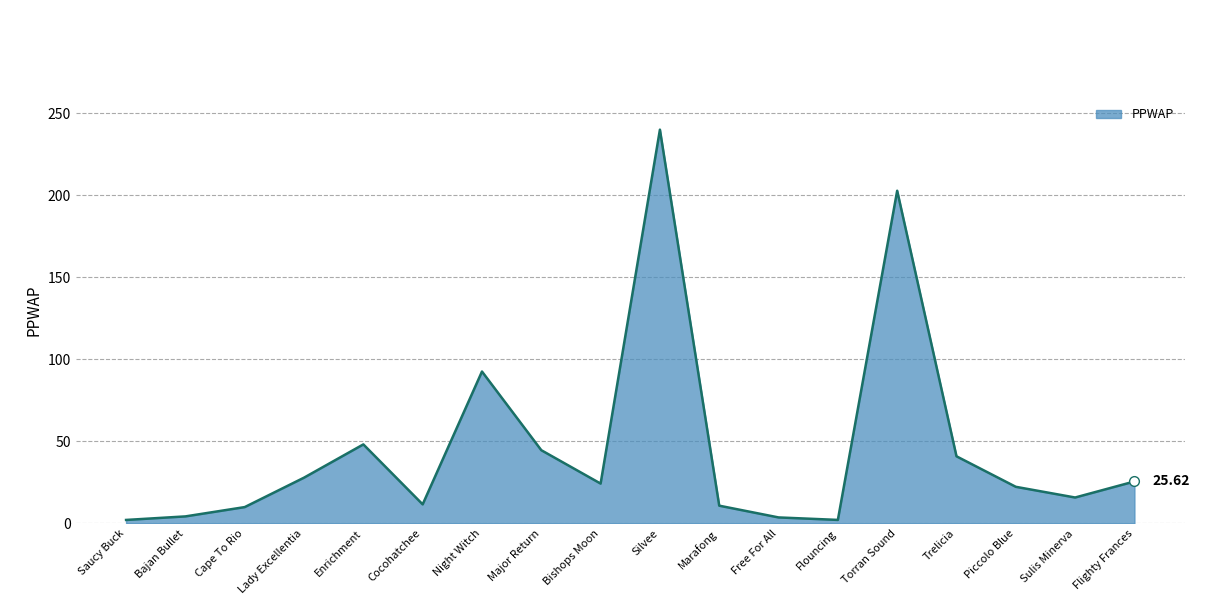

At which category does the chart reach its peak across all series?

Silvee